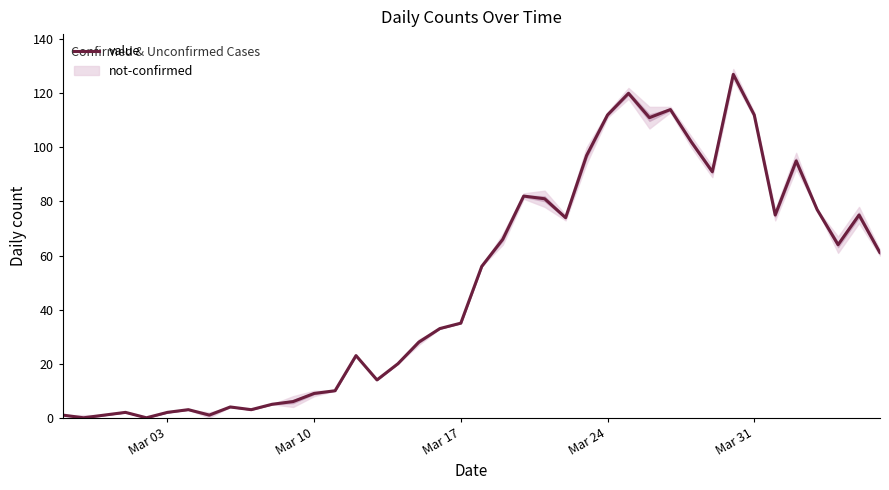

Reading right to left, what are all the values shown in this chart?

61	75	64	77	95	75	112	127	91	102	114	111	120	112	97	74	81	82	66	56	35	33	28	20	14	23	10	9	6	5	3	4	1	3	2	0	2	1	0	1